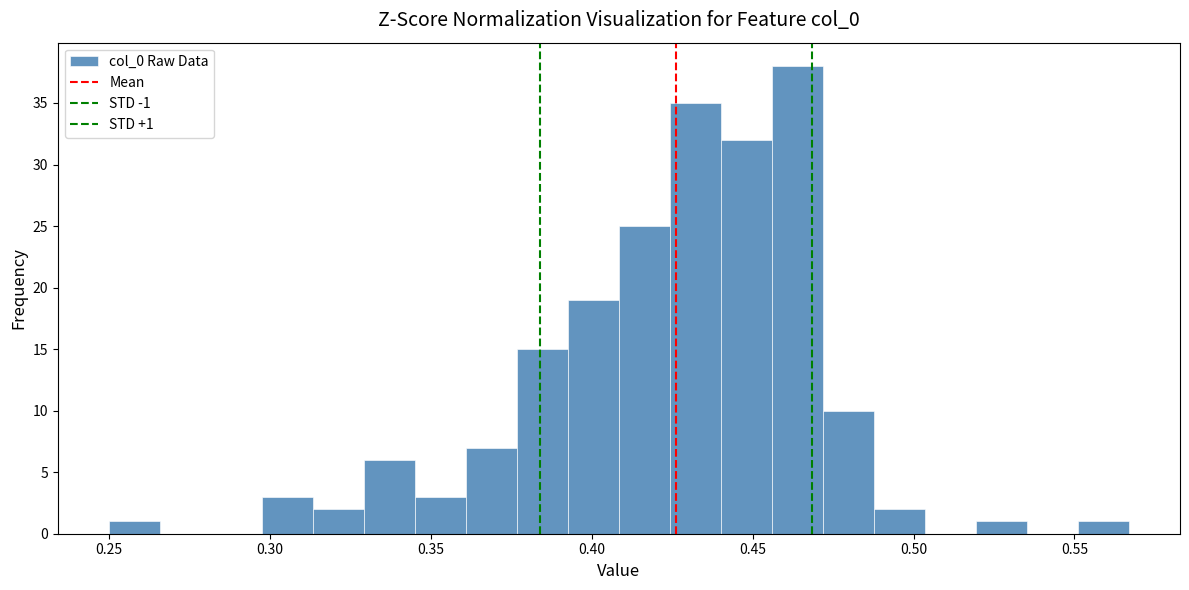

Read against the x-axis, roughly where is the centre of the tallest bar?

0.465